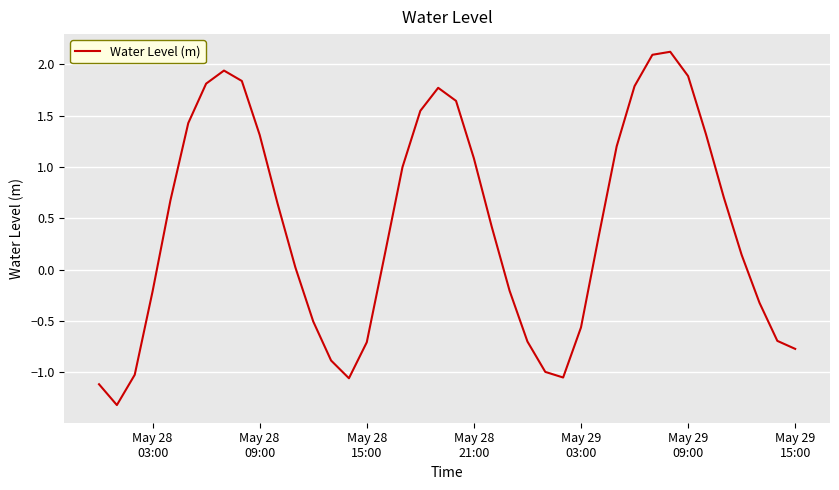

Does the chart display data point markers on the line(s)?

No